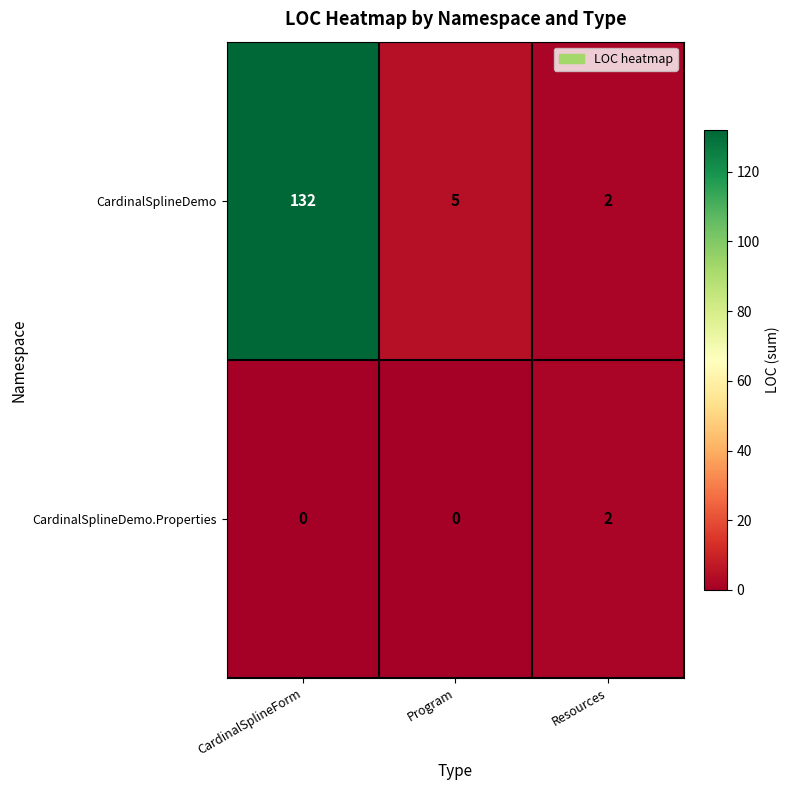

What is the difference between the highest and lowest values at CardinalSplineForm?

132